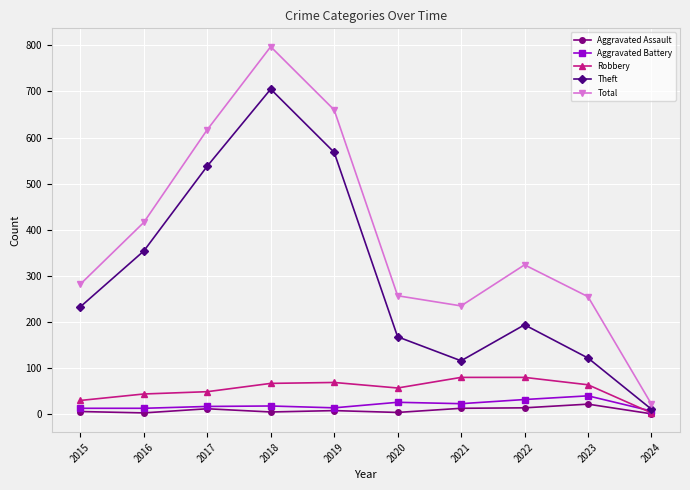

What is the highest value of the Theft series?

705